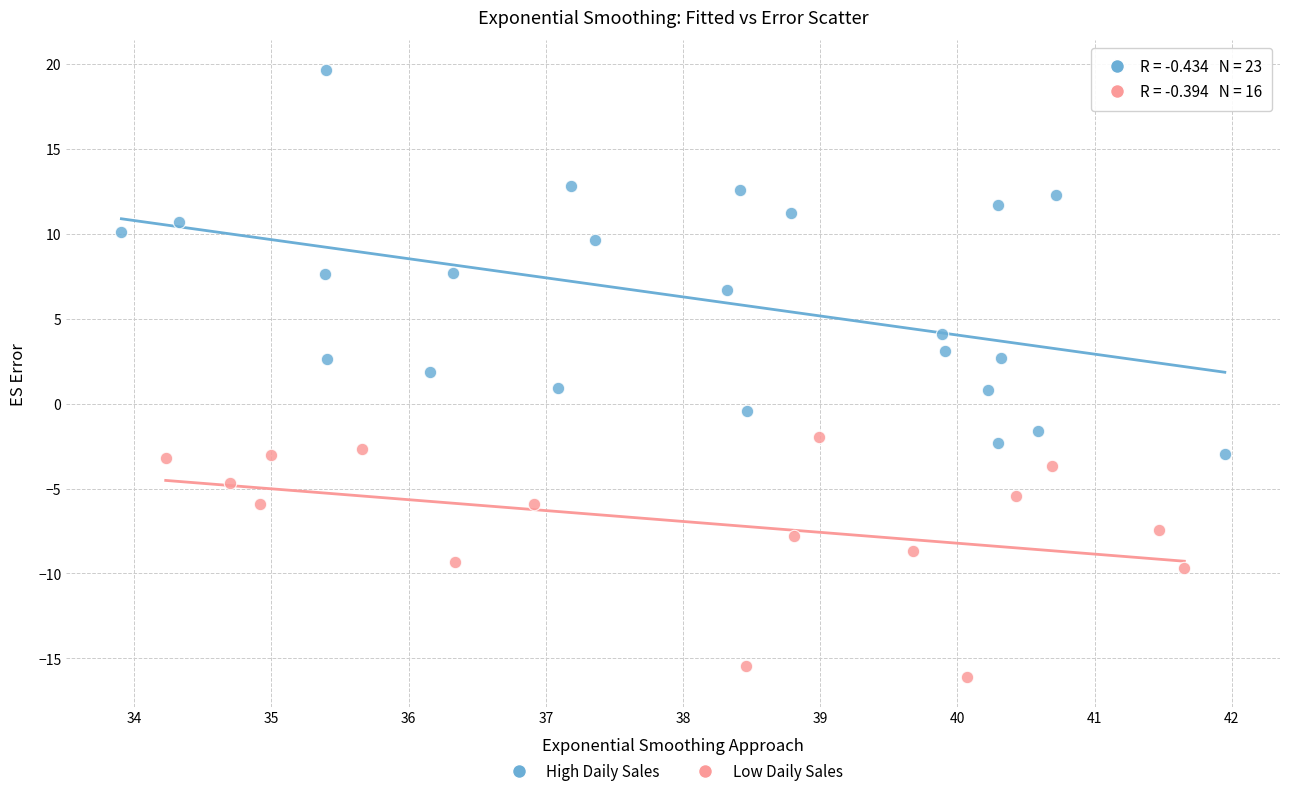

Which series contains the lowest Y value?

Low Daily Sales